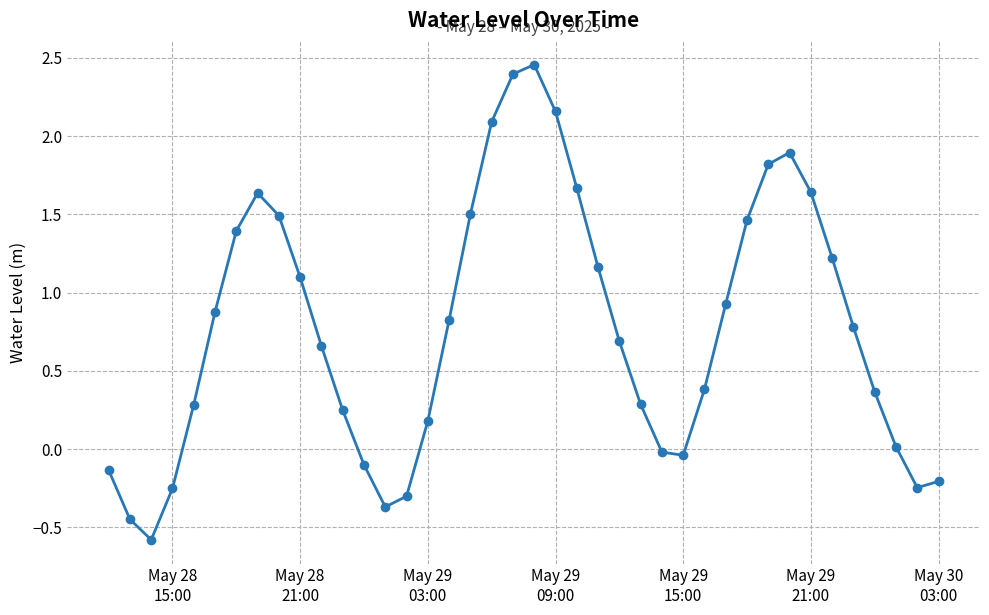

How many interior local peaks (higher than both neighbors) does the data have?

3